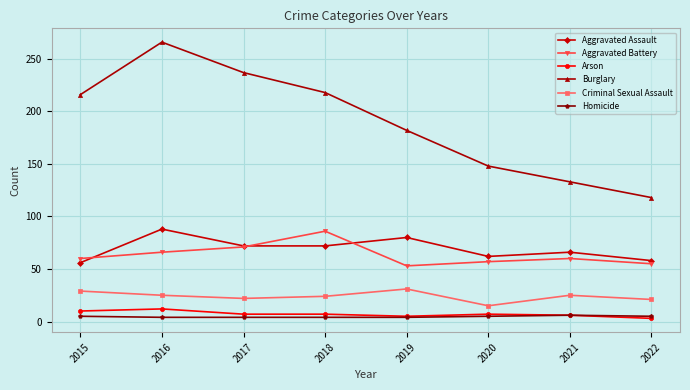

What is the difference between the maximum and minimum values in the Aggravated Battery series?

33